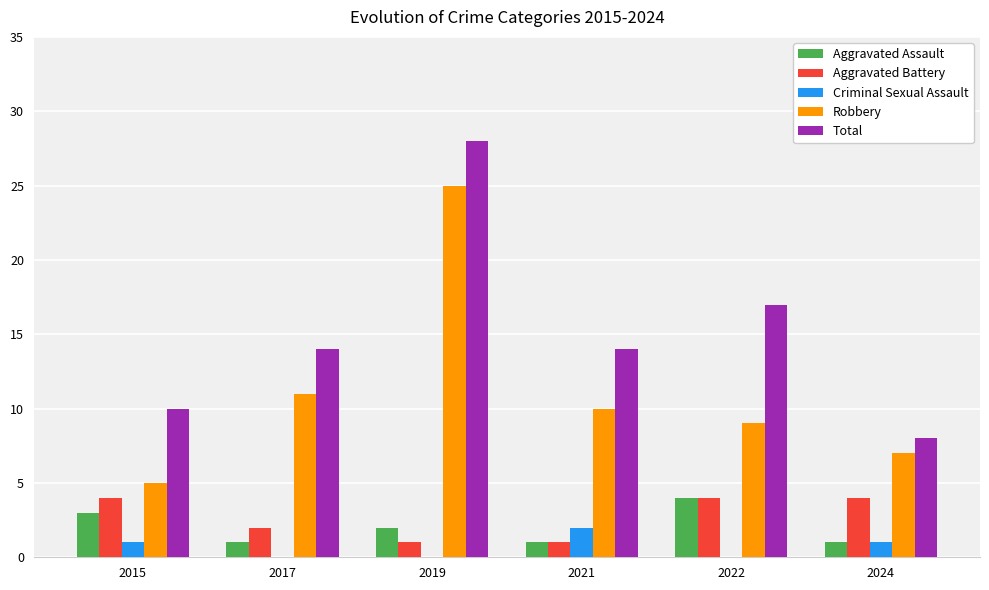

Where is Aggravated Battery nearest to the value 2?

2017